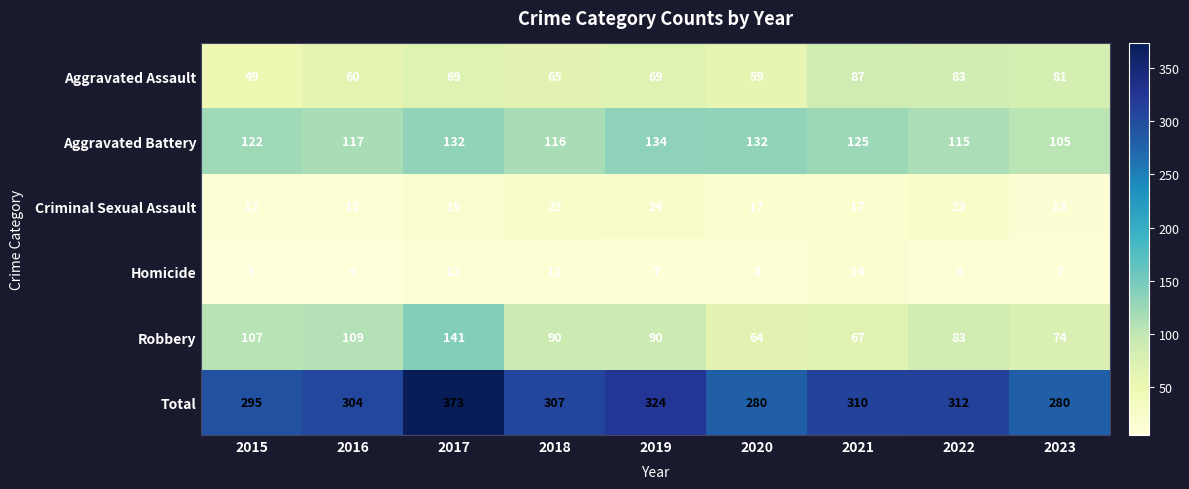

Count the number of categories in the chart.

9